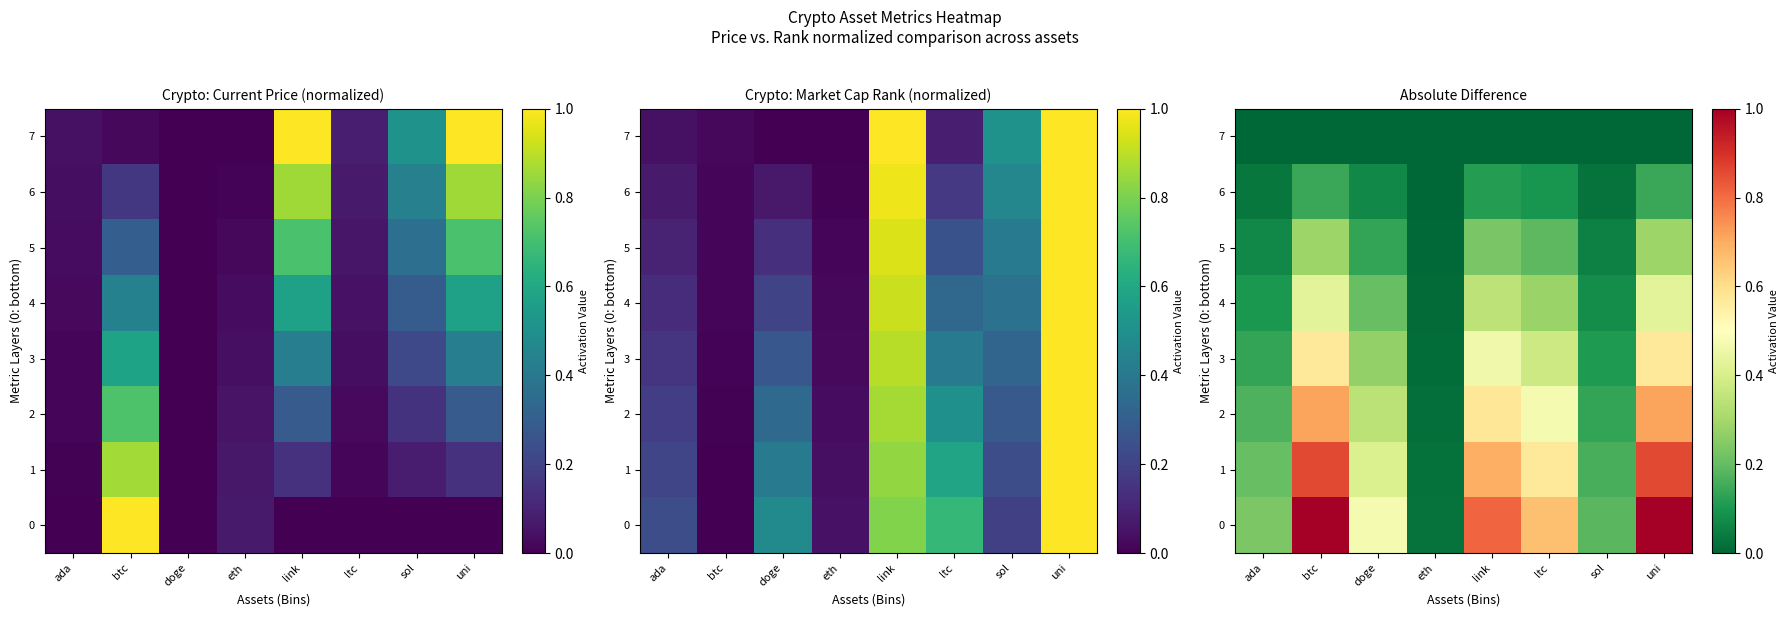

At btc, list the series in order from smallest to largest.

7, 6, 5, 4, 3, 2, 1, 0